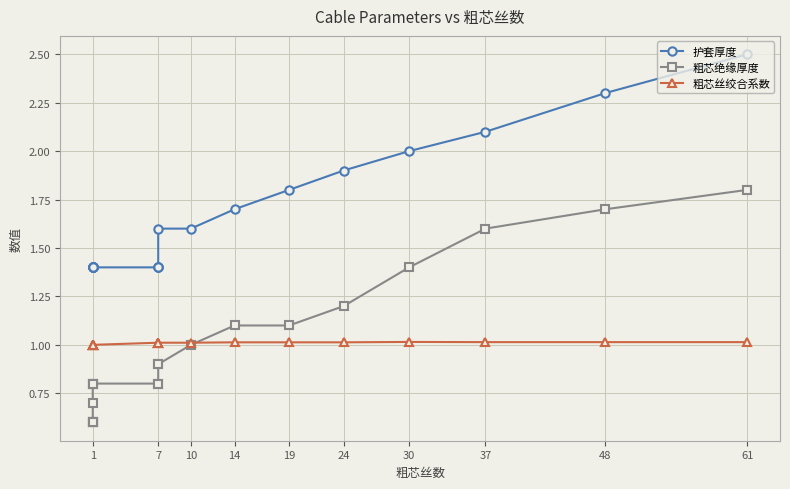

List the series in order of their peak value, highest first.

护套厚度, 粗芯绝缘厚度, 粗芯丝绞合系数